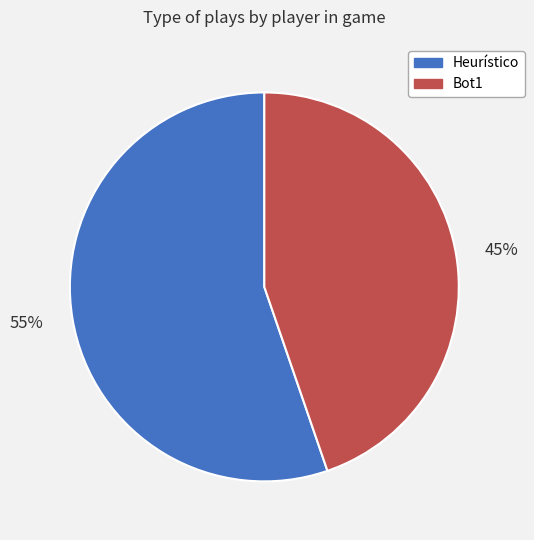

What is the majority slice?

55%